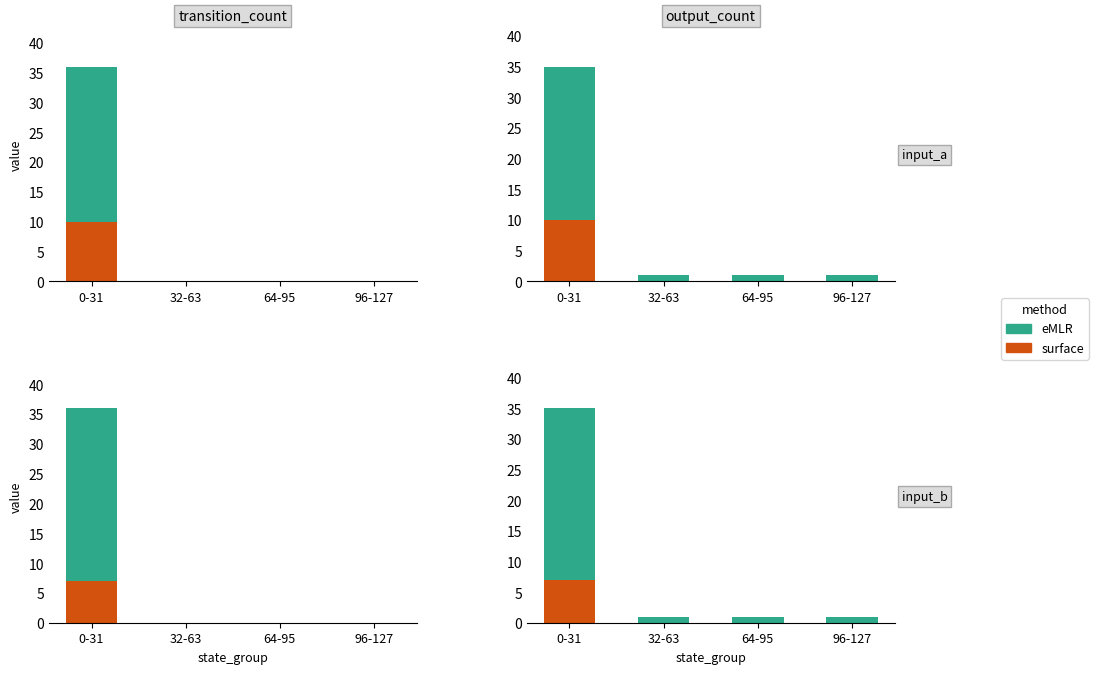

Rank the series at 64-95 from lowest to highest value.

surface, eMLR